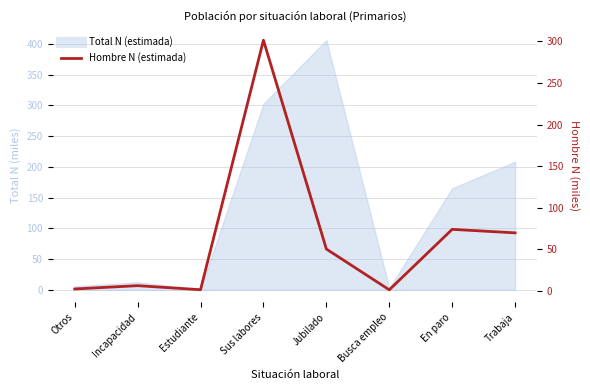

True or false: the data shows 124.1 at En paro.

False